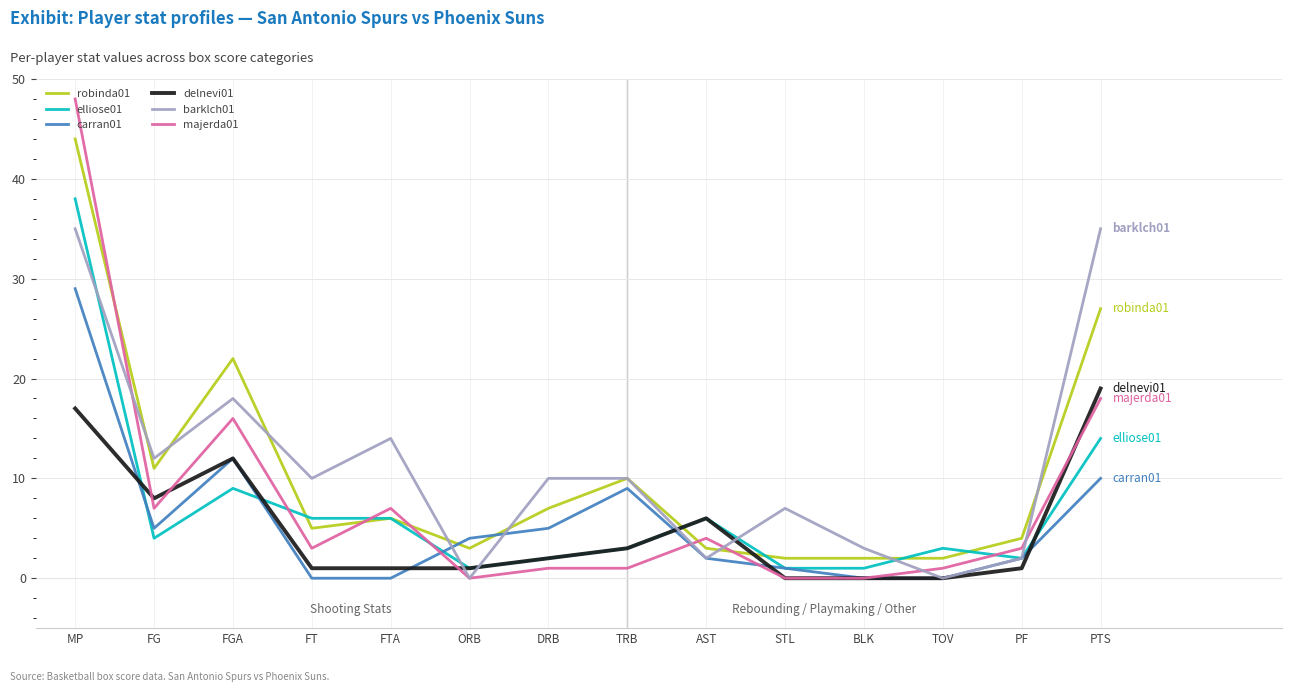

What is the difference between the second highest and minimum values in the barklch01 series?

35